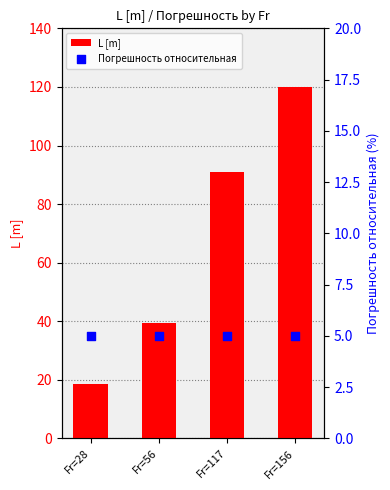

What are all the series names shown in the legend?

L [m], Погрешность относительная